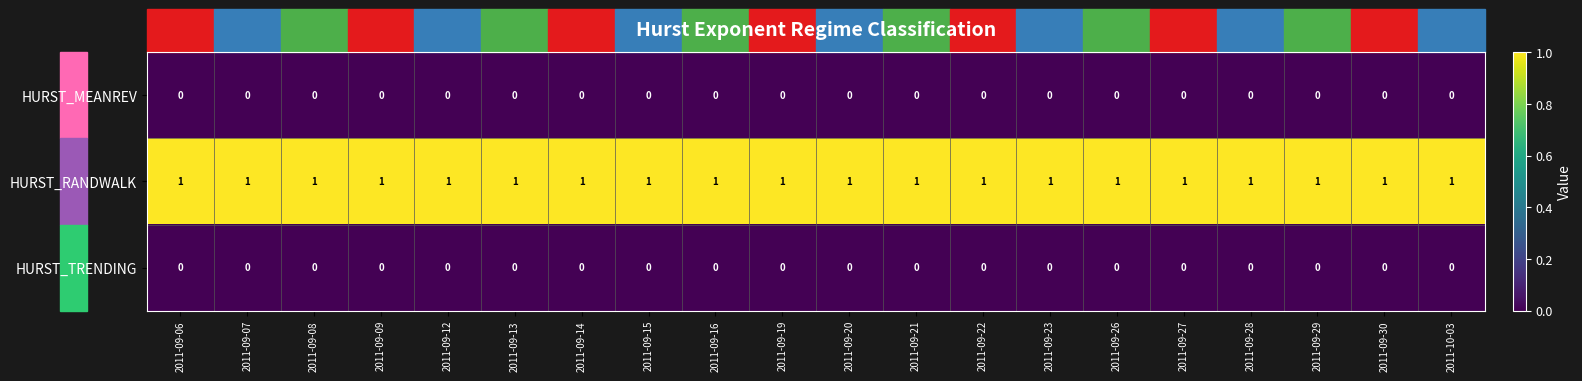

What is the total value across all series at 2011-09-08?

1